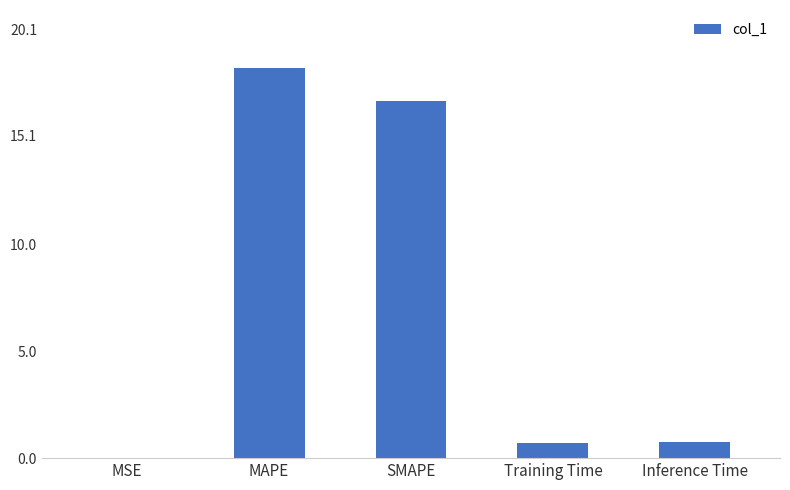

Which category has the highest value across all series?

MAPE